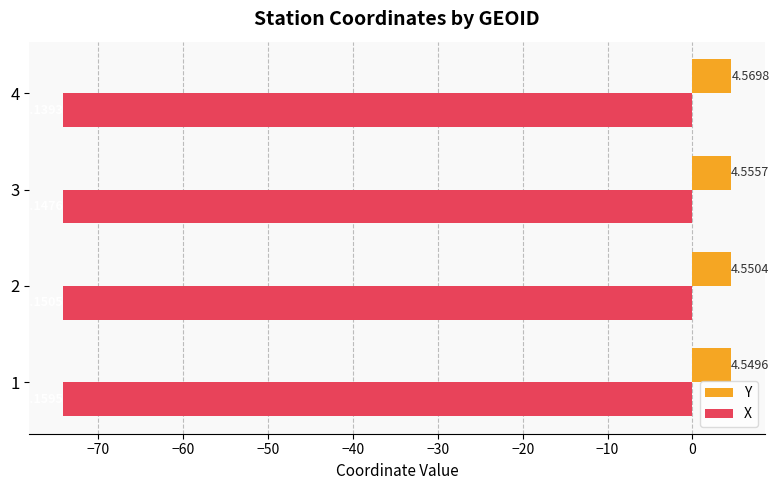

What are all the series names shown in the legend?

Y, X